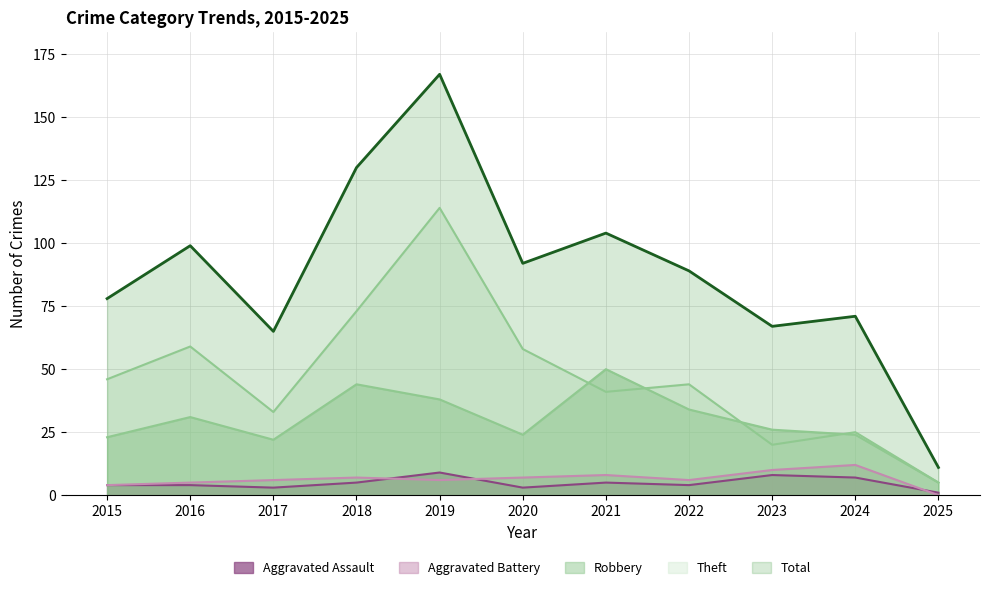

Reading left to right, transcribe all the data shown in this chart.

Robbery: 2015=23	2016=31	2017=22	2018=44	2019=38	2020=24	2021=50	2022=34	2023=26	2024=24	2025=5
Theft: 2015=46	2016=59	2017=33	2018=73	2019=114	2020=58	2021=41	2022=44	2023=20	2024=25	2025=5
Aggravated Assault: 2015=4	2016=4	2017=3	2018=5	2019=9	2020=3	2021=5	2022=4	2023=8	2024=7	2025=1
Aggravated Battery: 2015=4	2016=5	2017=6	2018=7	2019=6	2020=7	2021=8	2022=6	2023=10	2024=12	2025=0
Total: 2015=78	2016=99	2017=65	2018=130	2019=167	2020=92	2021=104	2022=89	2023=67	2024=71	2025=11